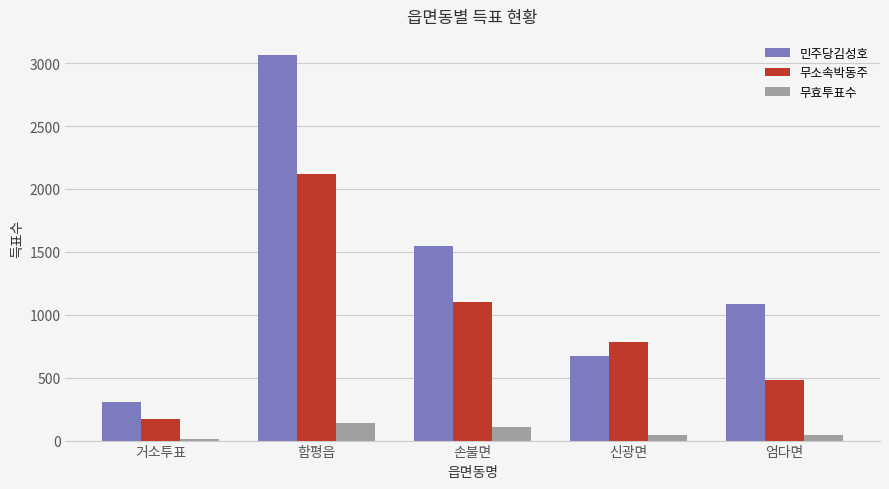

How many 민주당김성호 values are between 669 and 1545?

3